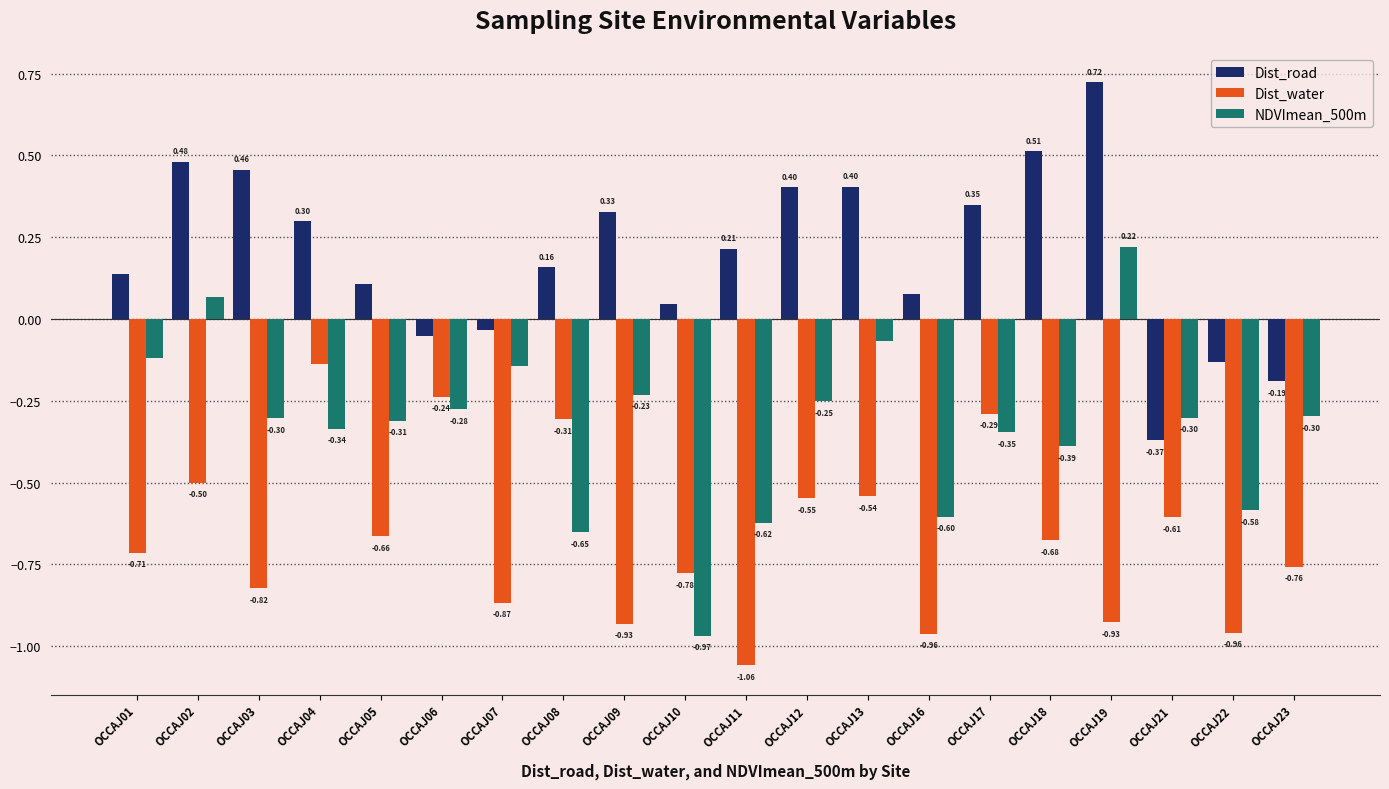

At which category is the sum across all series the highest?

OCCAJ02